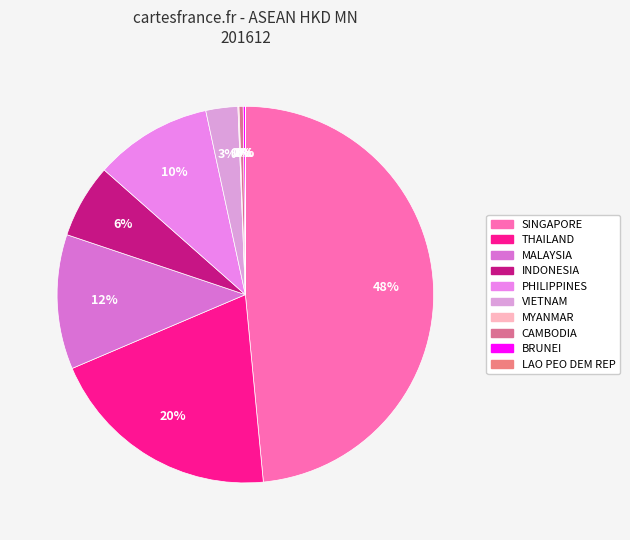

True or false: LAO PEO DEM REP accounts for 0% of the total.

True